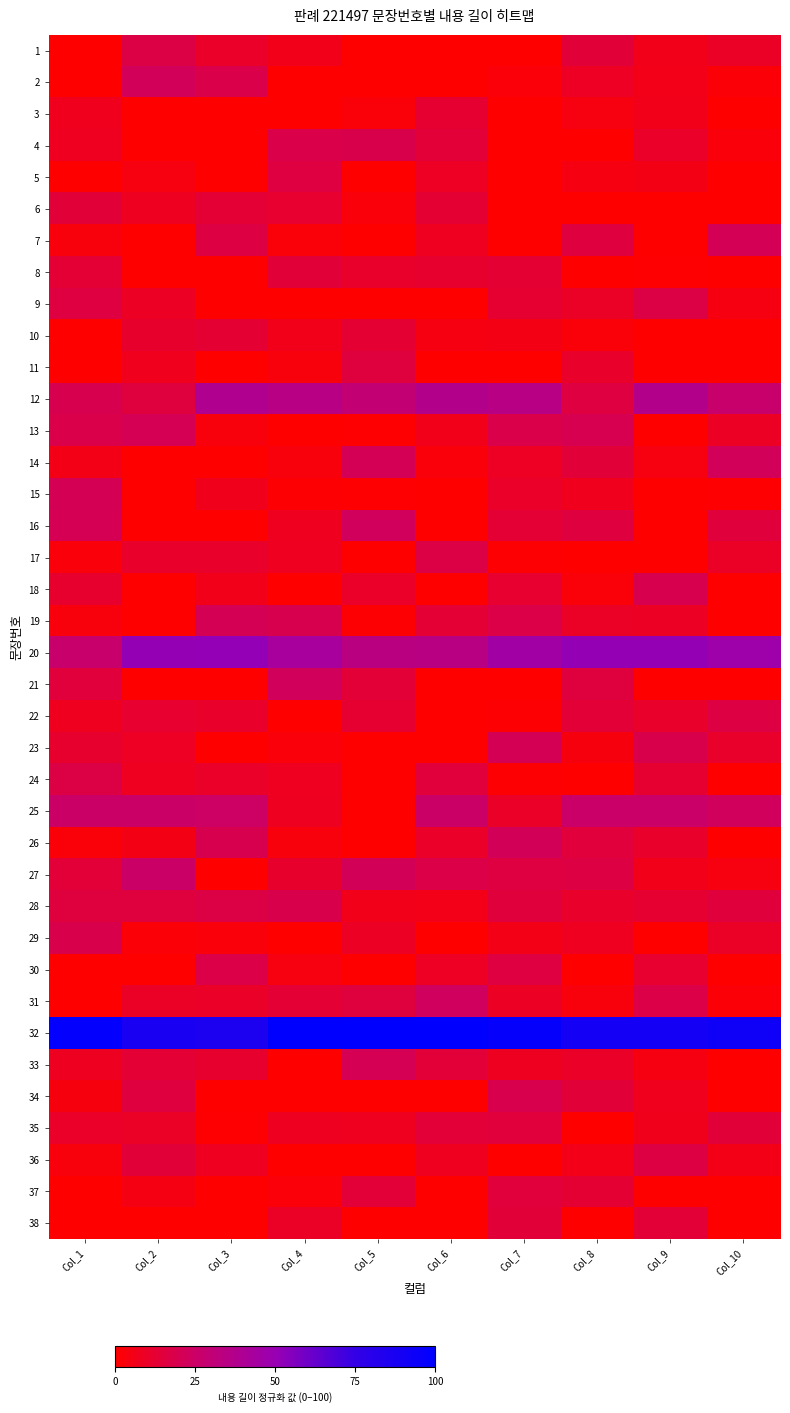

Reading left to right, transcribe all the data shown in this chart.

1: Col_1=0.0	Col_2=16.9	Col_3=10.3	Col_4=6.3	Col_5=0.0	Col_6=0.0	Col_7=0.0	Col_8=14.4	Col_9=6.4	Col_10=9.6
2: Col_1=0.0	Col_2=22.2	Col_3=18.1	Col_4=0.0	Col_5=0.0	Col_6=0.0	Col_7=2.2	Col_8=8.9	Col_9=6.1	Col_10=1.8
3: Col_1=7.1	Col_2=0.0	Col_3=0.0	Col_4=0.0	Col_5=2.4	Col_6=12.3	Col_7=0.0	Col_8=4.1	Col_9=6.5	Col_10=0.0
4: Col_1=8.0	Col_2=0.0	Col_3=0.0	Col_4=18.2	Col_5=18.7	Col_6=14.0	Col_7=0.0	Col_8=0.0	Col_9=10.3	Col_10=2.9
5: Col_1=0.0	Col_2=3.9	Col_3=0.0	Col_4=16.3	Col_5=0.0	Col_6=8.9	Col_7=0.0	Col_8=4.7	Col_9=5.5	Col_10=0.0
6: Col_1=14.1	Col_2=8.3	Col_3=13.2	Col_4=11.8	Col_5=2.9	Col_6=12.7	Col_7=0.0	Col_8=0.0	Col_9=0.0	Col_10=0.0
7: Col_1=3.4	Col_2=0.0	Col_3=16.6	Col_4=2.5	Col_5=0.2	Col_6=8.0	Col_7=0.0	Col_8=15.8	Col_9=0.0	Col_10=21.4
8: Col_1=12.9	Col_2=0.0	Col_3=0.0	Col_4=14.2	Col_5=10.9	Col_6=11.6	Col_7=12.9	Col_8=0.0	Col_9=0.5	Col_10=0.0
9: Col_1=16.3	Col_2=9.1	Col_3=0.3	Col_4=0.0	Col_5=0.0	Col_6=0.2	Col_7=12.3	Col_8=9.5	Col_9=17.0	Col_10=4.6
10: Col_1=0.0	Col_2=11.1	Col_3=12.6	Col_4=6.6	Col_5=12.9	Col_6=4.5	Col_7=5.4	Col_8=2.6	Col_9=0.0	Col_10=0.0
11: Col_1=0.0	Col_2=7.1	Col_3=0.0	Col_4=3.3	Col_5=15.3	Col_6=0.0	Col_7=0.4	Col_8=10.7	Col_9=0.0	Col_10=0.0
12: Col_1=19.4	Col_2=15.5	Col_3=38.6	Col_4=34.9	Col_5=29.7	Col_6=36.8	Col_7=34.8	Col_8=16.3	Col_9=37.5	Col_10=26.9
13: Col_1=18.0	Col_2=20.7	Col_3=3.3	Col_4=0.0	Col_5=0.6	Col_6=6.6	Col_7=18.3	Col_8=19.6	Col_9=0.0	Col_10=9.1
14: Col_1=5.6	Col_2=0.0	Col_3=0.0	Col_4=3.2	Col_5=21.4	Col_6=2.8	Col_7=8.7	Col_8=14.2	Col_9=4.0	Col_10=22.3
15: Col_1=21.0	Col_2=0.0	Col_3=7.0	Col_4=1.1	Col_5=0.6	Col_6=0.0	Col_7=10.4	Col_8=7.2	Col_9=0.0	Col_10=0.5
16: Col_1=20.4	Col_2=0.3	Col_3=0.0	Col_4=7.8	Col_5=22.7	Col_6=0.4	Col_7=13.3	Col_8=16.0	Col_9=0.2	Col_10=15.0
17: Col_1=2.8	Col_2=10.7	Col_3=10.8	Col_4=7.8	Col_5=0.0	Col_6=16.8	Col_7=1.4	Col_8=0.0	Col_9=0.0	Col_10=9.5
18: Col_1=11.4	Col_2=0.0	Col_3=6.4	Col_4=0.0	Col_5=10.4	Col_6=0.0	Col_7=11.8	Col_8=2.7	Col_9=19.2	Col_10=0.0
19: Col_1=3.3	Col_2=0.0	Col_3=20.8	Col_4=19.4	Col_5=0.8	Col_6=12.9	Col_7=17.6	Col_8=9.8	Col_9=9.0	Col_10=0.4
20: Col_1=27.0	Col_2=51.1	Col_3=51.2	Col_4=43.2	Col_5=34.4	Col_6=34.7	Col_7=46.0	Col_8=51.1	Col_9=50.8	Col_10=47.6
21: Col_1=14.7	Col_2=0.0	Col_3=0.3	Col_4=22.4	Col_5=13.7	Col_6=0.0	Col_7=0.0	Col_8=15.4	Col_9=0.0	Col_10=0.3
22: Col_1=7.5	Col_2=11.8	Col_3=10.6	Col_4=0.0	Col_5=12.4	Col_6=0.0	Col_7=0.8	Col_8=13.5	Col_9=10.6	Col_10=16.6
23: Col_1=11.5	Col_2=8.8	Col_3=0.0	Col_4=2.8	Col_5=0.0	Col_6=0.0	Col_7=20.9	Col_8=3.5	Col_9=18.5	Col_10=10.7
24: Col_1=17.0	Col_2=8.2	Col_3=10.4	Col_4=7.9	Col_5=0.0	Col_6=14.8	Col_7=1.5	Col_8=0.0	Col_9=12.5	Col_10=0.0
25: Col_1=25.4	Col_2=25.8	Col_3=24.6	Col_4=8.3	Col_5=0.0	Col_6=25.0	Col_7=10.0	Col_8=26.2	Col_9=26.1	Col_10=22.8
26: Col_1=2.6	Col_2=5.3	Col_3=19.3	Col_4=3.3	Col_5=0.0	Col_6=10.5	Col_7=21.9	Col_8=14.7	Col_9=10.9	Col_10=0.0
27: Col_1=13.9	Col_2=25.2	Col_3=0.0	Col_4=11.0	Col_5=21.8	Col_6=17.7	Col_7=16.4	Col_8=16.5	Col_9=6.3	Col_10=4.3
28: Col_1=15.4	Col_2=15.4	Col_3=17.1	Col_4=18.5	Col_5=6.4	Col_6=6.1	Col_7=15.0	Col_8=10.6	Col_9=12.1	Col_10=15.0
29: Col_1=18.5	Col_2=1.9	Col_3=3.0	Col_4=0.0	Col_5=9.1	Col_6=0.0	Col_7=5.7	Col_8=8.0	Col_9=0.4	Col_10=9.5
30: Col_1=0.0	Col_2=0.0	Col_3=17.8	Col_4=3.9	Col_5=0.0	Col_6=8.8	Col_7=16.2	Col_8=0.0	Col_9=11.8	Col_10=0.0
31: Col_1=0.0	Col_2=9.7	Col_3=10.0	Col_4=12.9	Col_5=15.6	Col_6=23.1	Col_7=9.3	Col_8=3.5	Col_9=17.6	Col_10=1.9
32: Col_1=98.2	Col_2=87.4	Col_3=85.8	Col_4=100.0	Col_5=100.0	Col_6=100.0	Col_7=97.3	Col_8=90.2	Col_9=89.7	Col_10=92.5
33: Col_1=8.2	Col_2=13.2	Col_3=11.6	Col_4=0.2	Col_5=20.4	Col_6=13.9	Col_7=8.4	Col_8=10.1	Col_9=4.3	Col_10=0.0
34: Col_1=3.8	Col_2=15.8	Col_3=0.0	Col_4=0.0	Col_5=0.0	Col_6=0.0	Col_7=18.8	Col_8=14.2	Col_9=7.3	Col_10=0.0
35: Col_1=10.2	Col_2=9.7	Col_3=0.7	Col_4=8.5	Col_5=7.4	Col_6=13.9	Col_7=14.5	Col_8=0.0	Col_9=6.7	Col_10=14.2
36: Col_1=3.5	Col_2=14.1	Col_3=8.1	Col_4=0.0	Col_5=0.0	Col_6=7.7	Col_7=0.0	Col_8=6.0	Col_9=16.6	Col_10=5.6
37: Col_1=0.0	Col_2=5.0	Col_3=0.0	Col_4=2.0	Col_5=13.9	Col_6=0.0	Col_7=14.5	Col_8=12.8	Col_9=0.0	Col_10=0.0
38: Col_1=0.0	Col_2=0.0	Col_3=0.0	Col_4=9.5	Col_5=0.0	Col_6=0.0	Col_7=14.4	Col_8=0.0	Col_9=13.5	Col_10=0.0